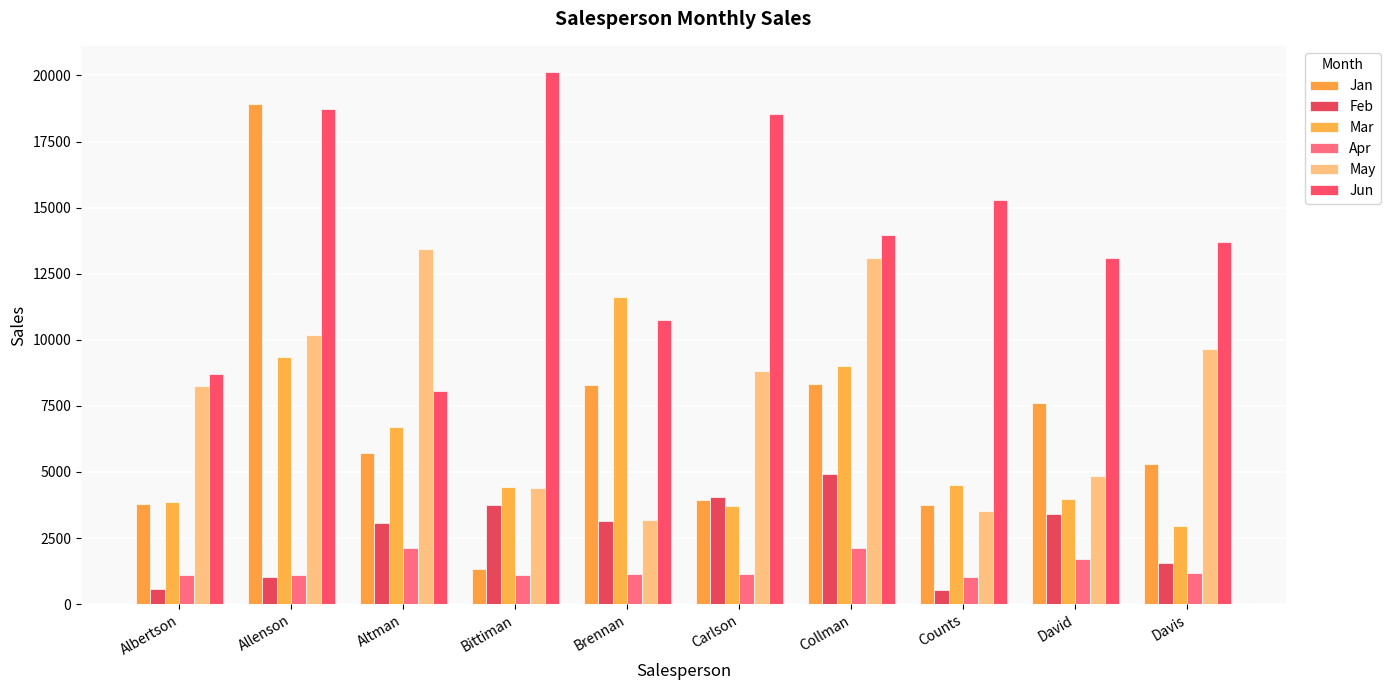

How many bars are there in total?

60